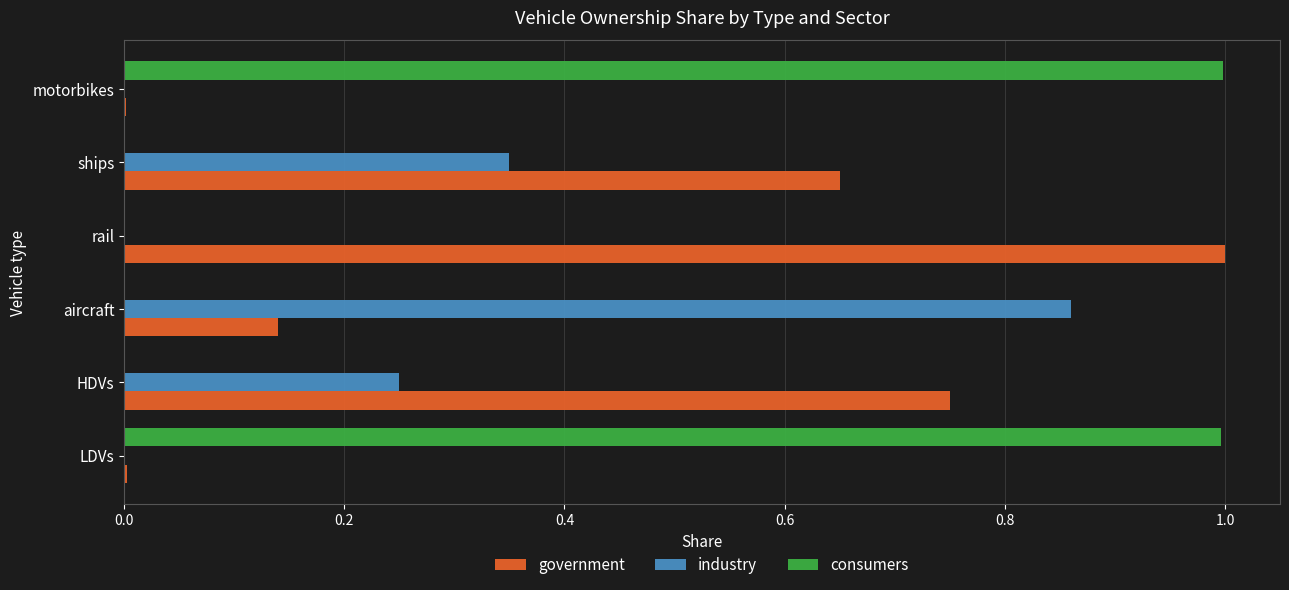

The government series shows 0.2 at aircraft. True or false?

False